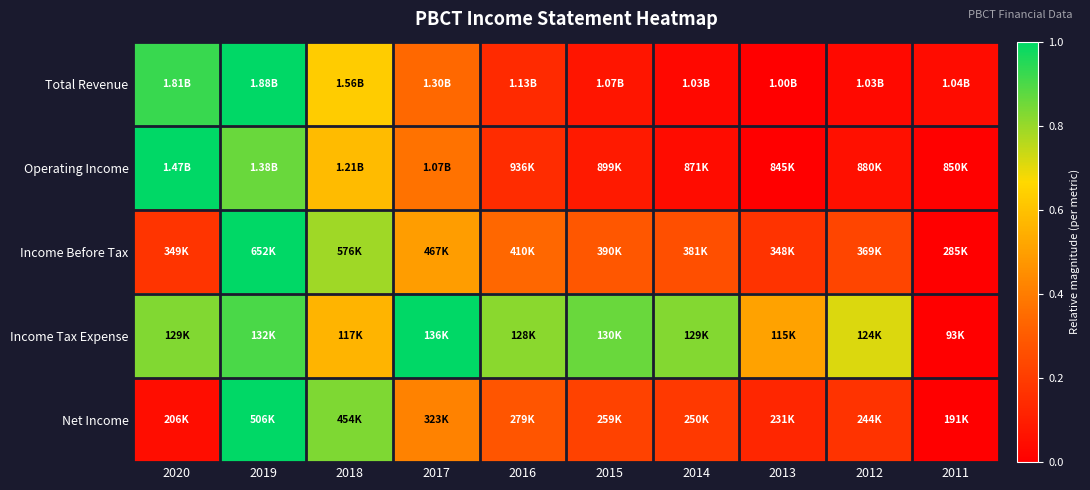

At which category is the sum across all series the highest?

2019